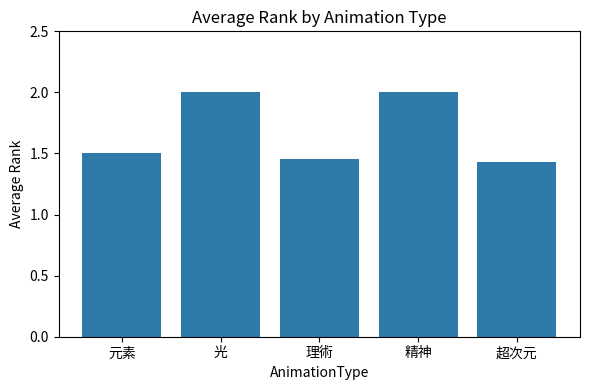

What is the label of the 3rd bar from the left?

理術